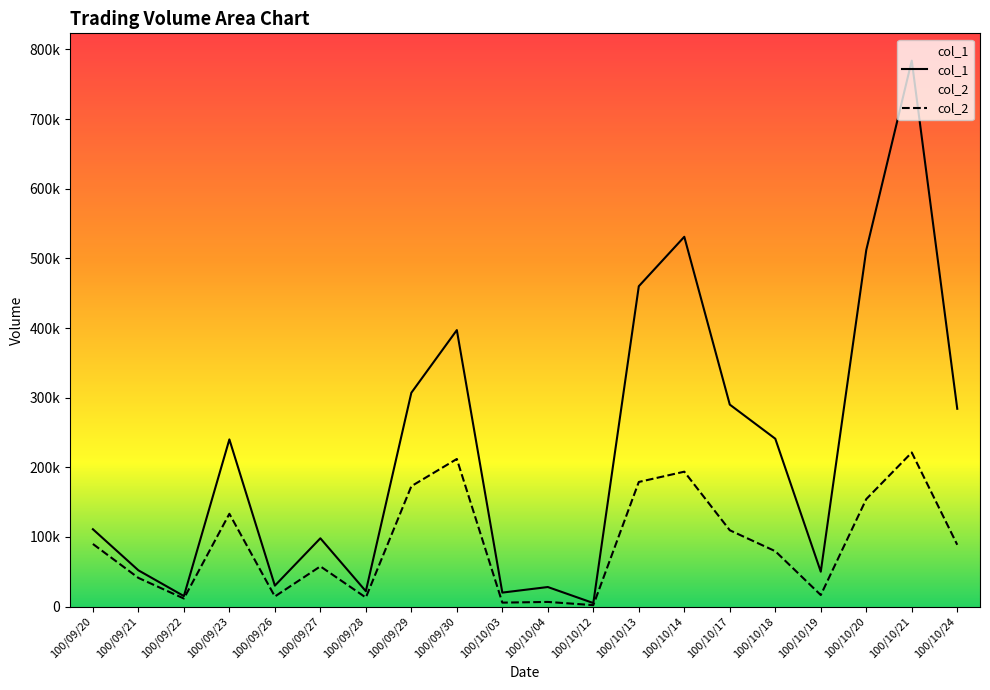

What is the label of the 15th point from the right?

100/09/27